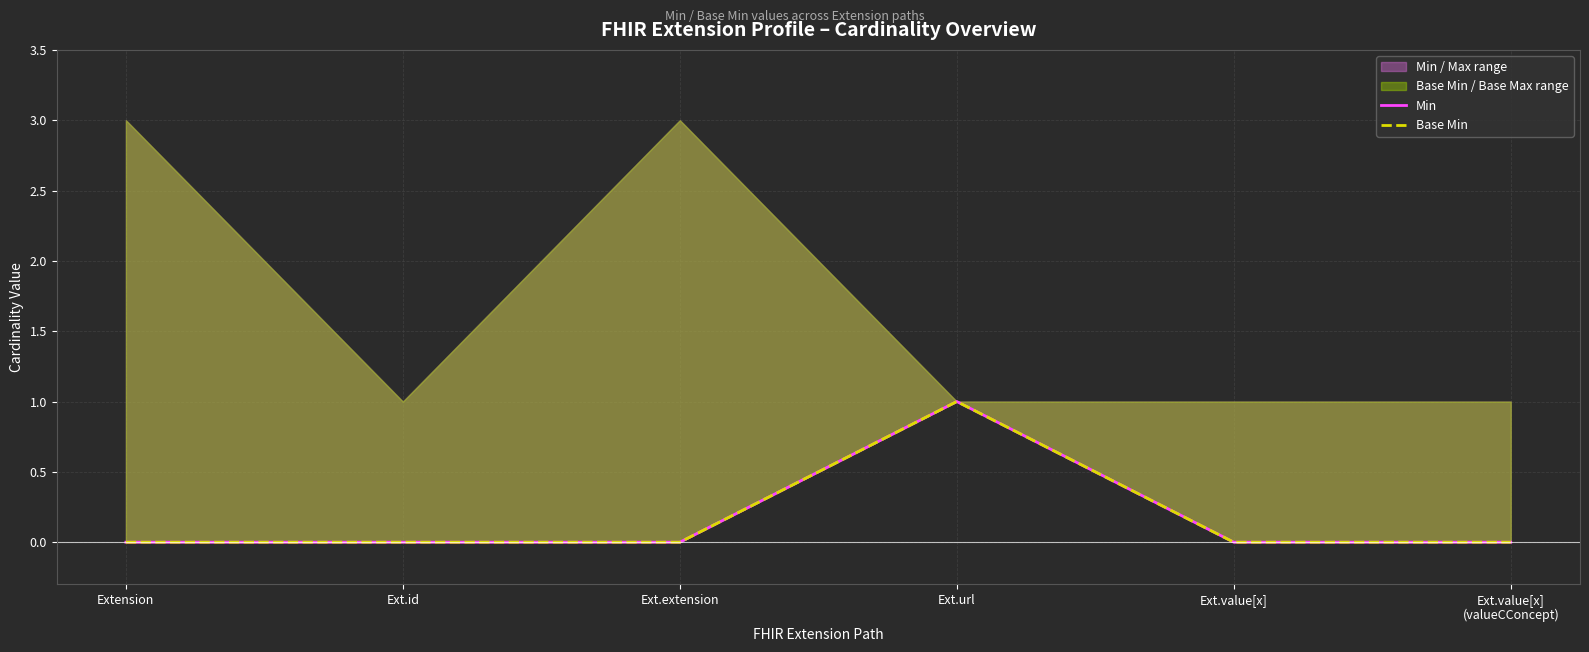

True or false: Min and Base Min cross at least once.

False